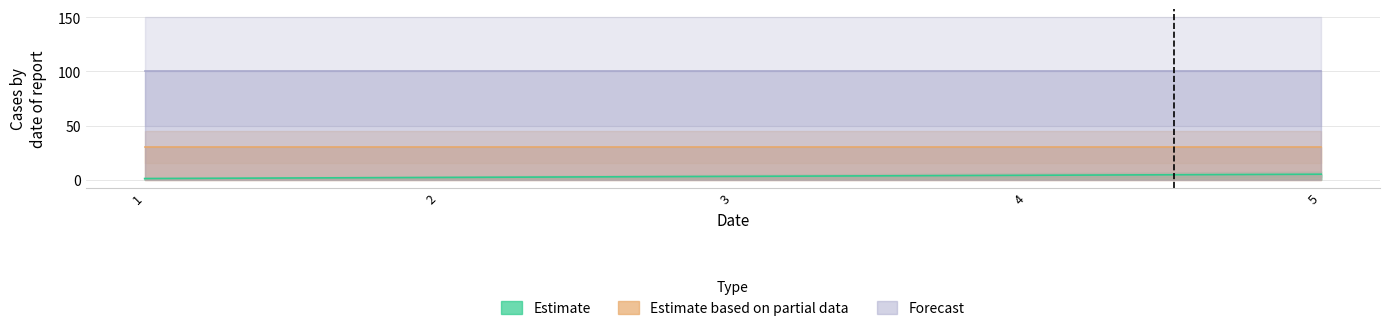

The value of Forecast at 3 is 100. True or false?

True